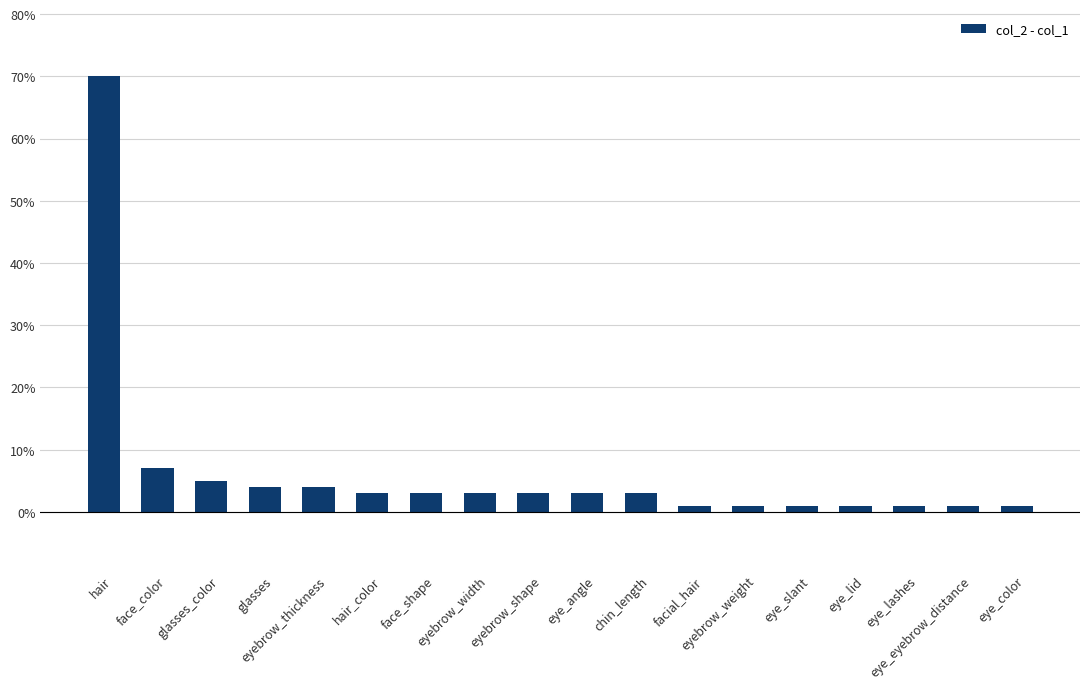

Read the value at hair, to the nearest 5.

70